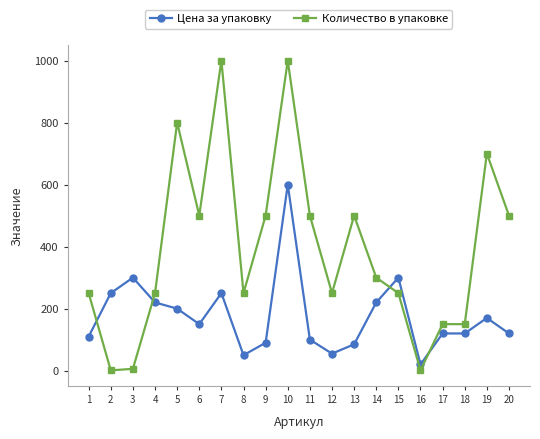

True or false: Количество в упаковке has a value of 795 at 20.

False